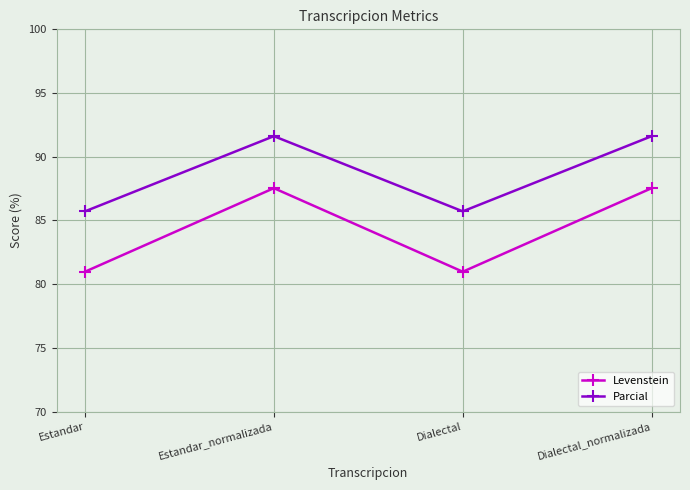

What is the sum of the Parcial values at Dialectal and Dialectal_normalizada?

177.3